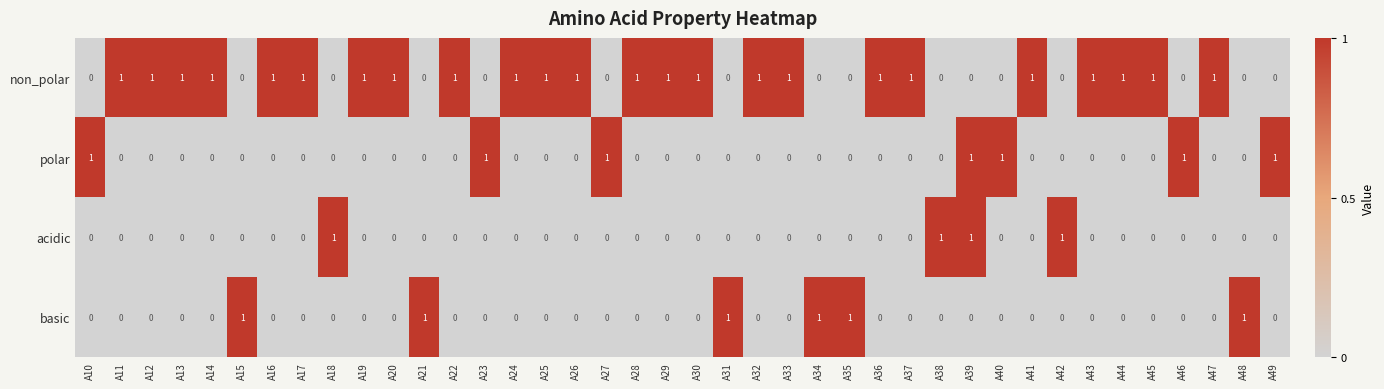

How many values in basic are above zero?

6